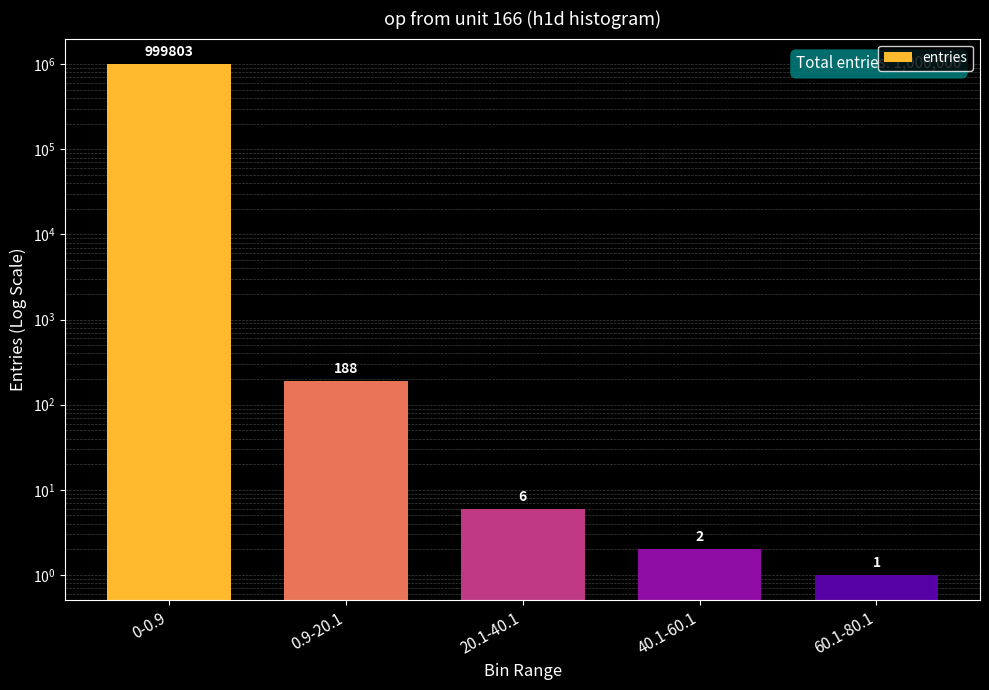

Reading right to left, extract all data points from this chart.

60.1-80.1=1	40.1-60.1=2	20.1-40.1=6	0.9-20.1=188	0-0.9=999803